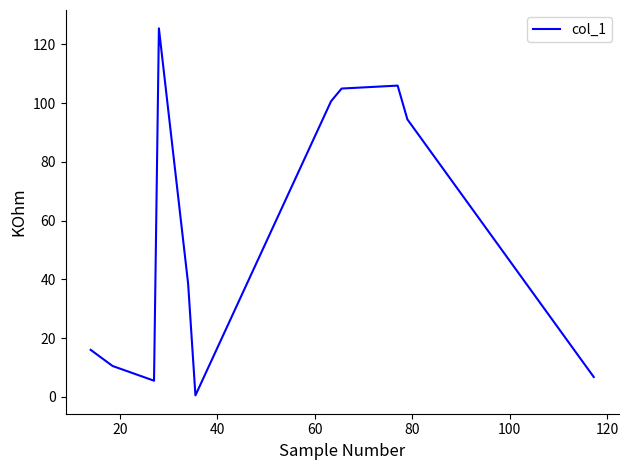

What is the difference between the maximum and minimum values?

125.0